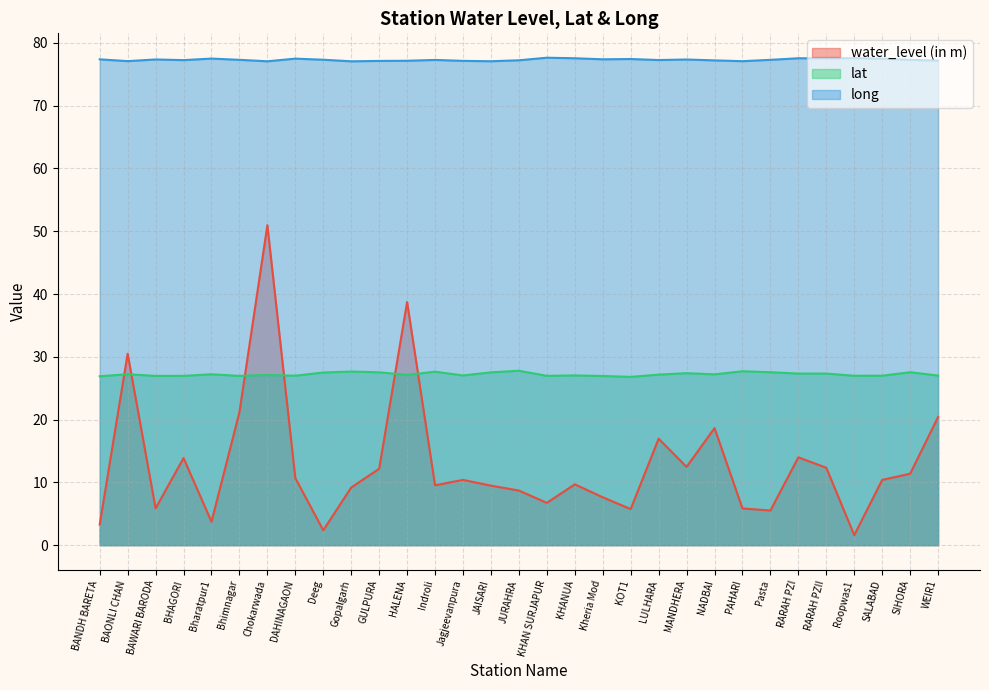

What is the label of the 13th point from the left?

Indroli